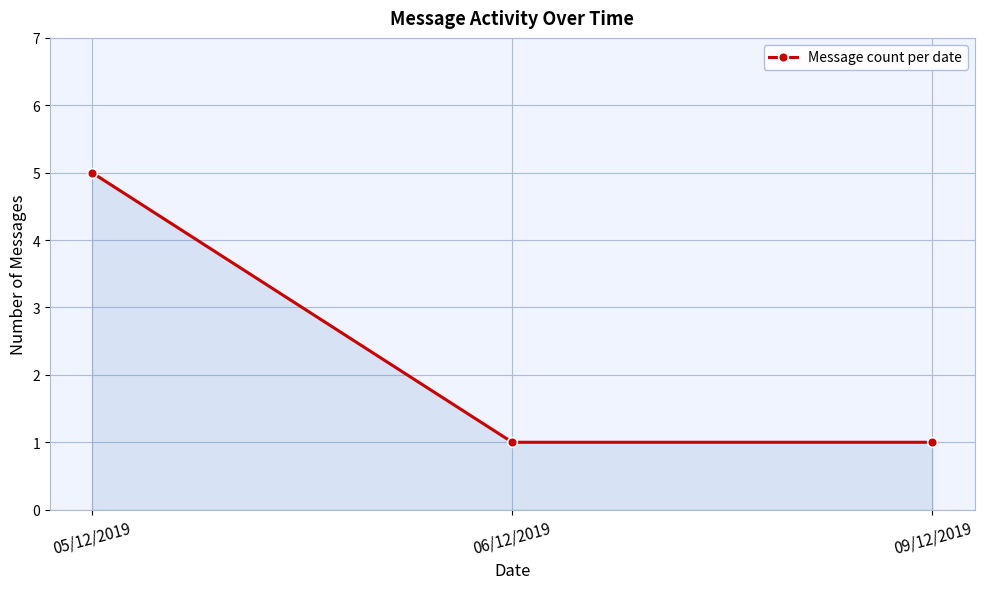

What position from the left is 06/12/2019?

2